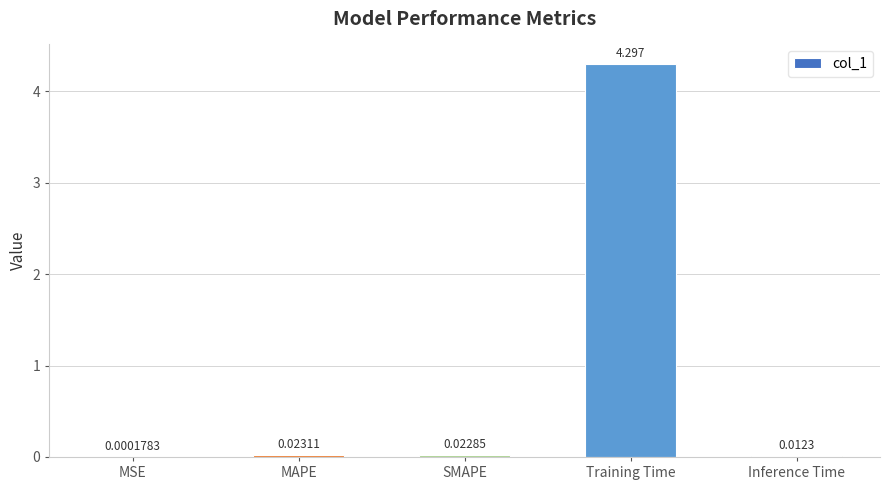

Which label corresponds to the largest value in the chart?

Training Time